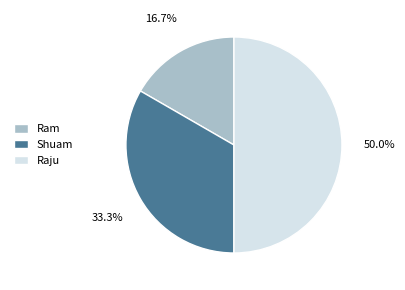

Does Shuam account for over 50% of the chart?

No